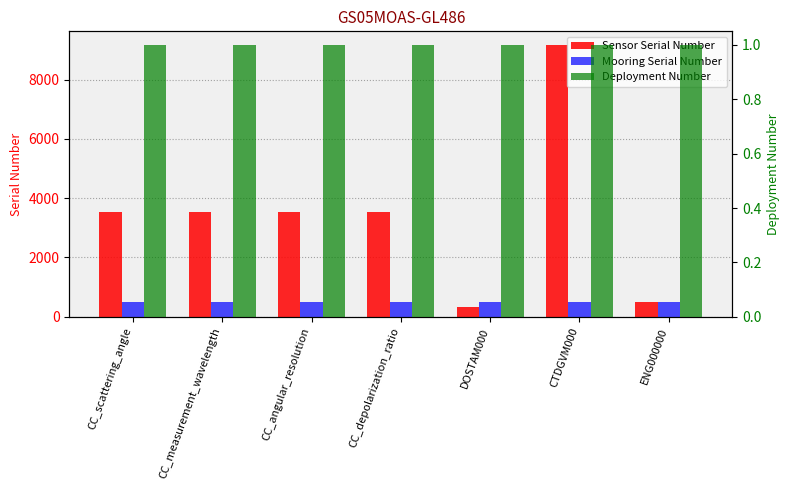

What is the sum of all Sensor Serial Number values?

24187